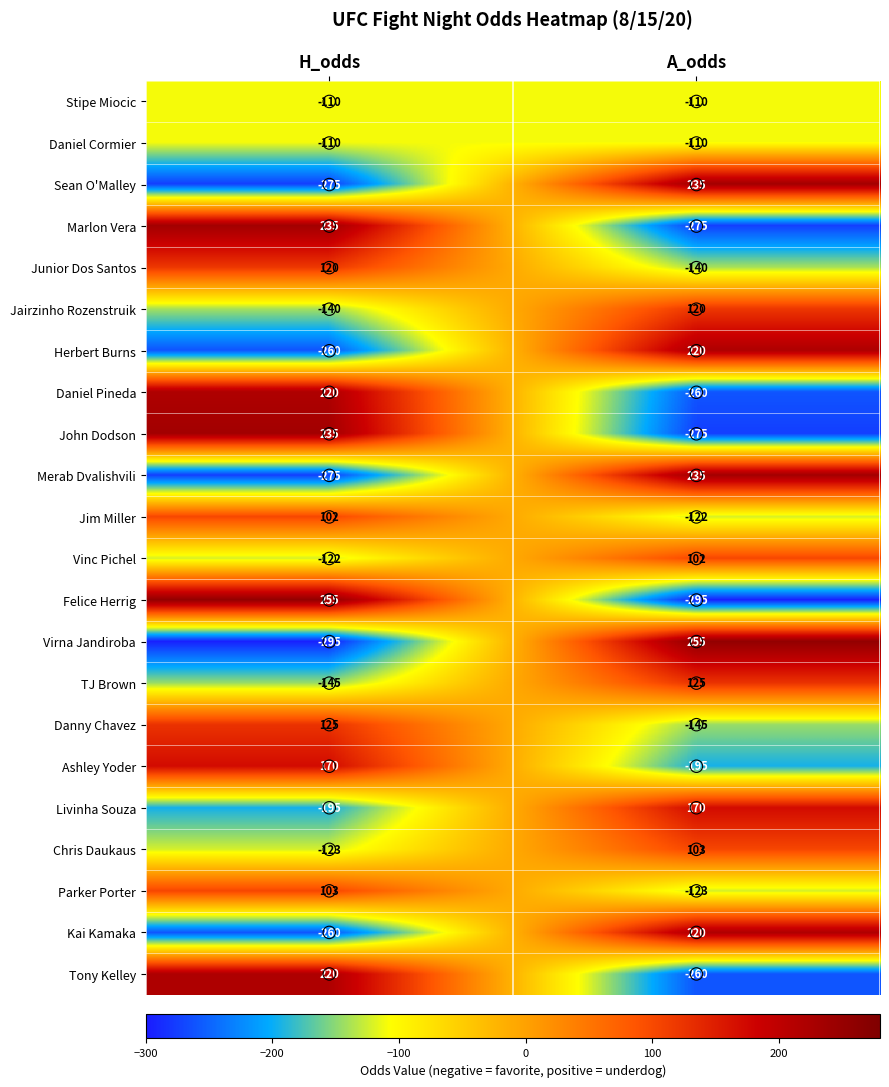

What is the total value across all series at H_odds?

-525